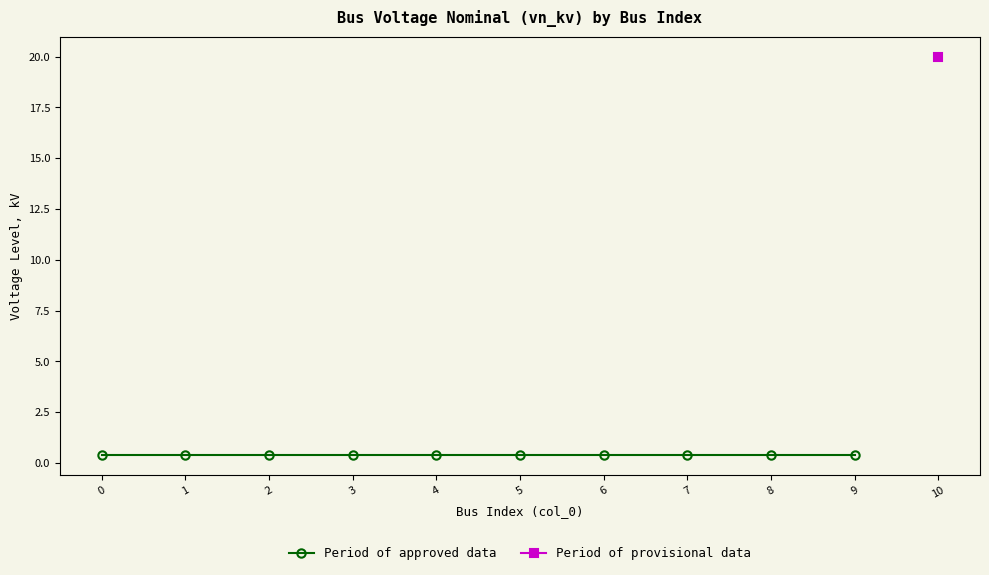

Between 1 and 10, which is larger?

10